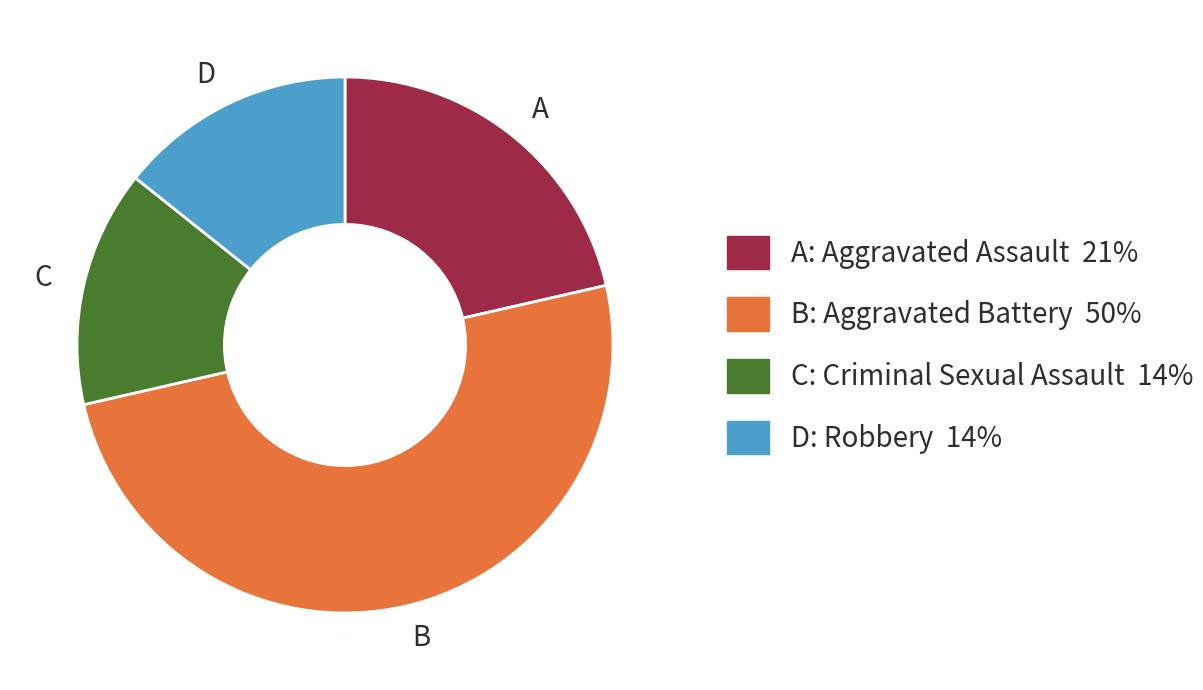

What is the ratio of the value at B to the value at D?

3.5